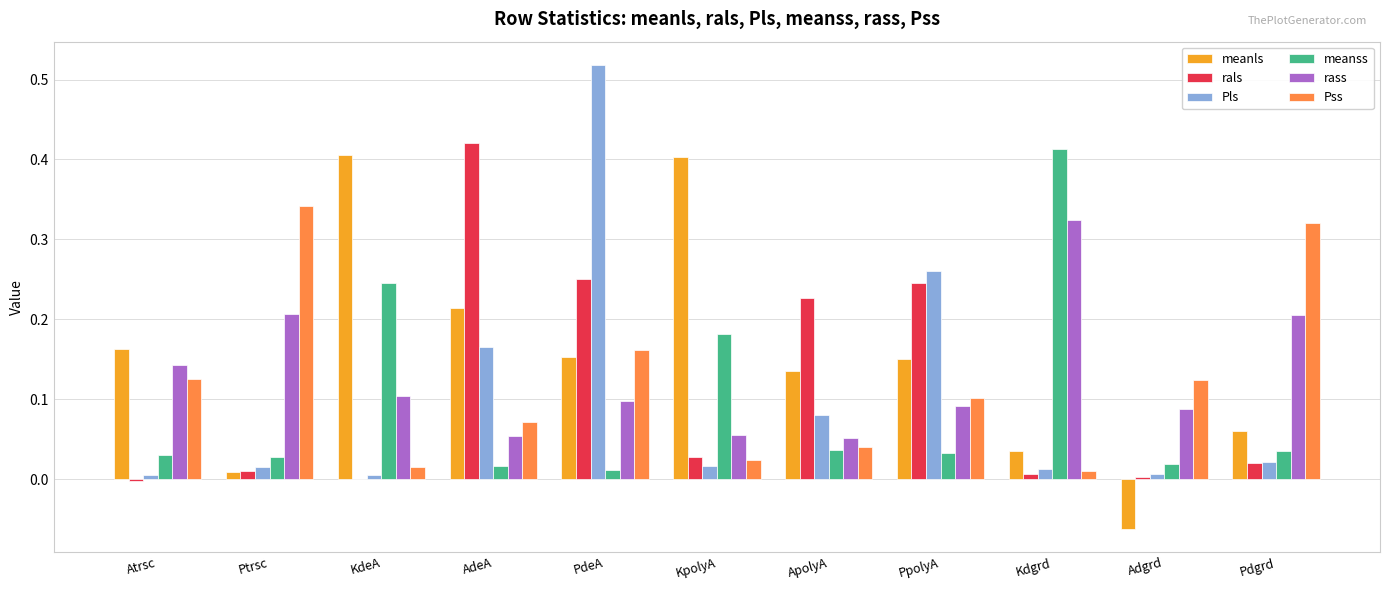

Where is meanss nearest to the value 0?

PdeA